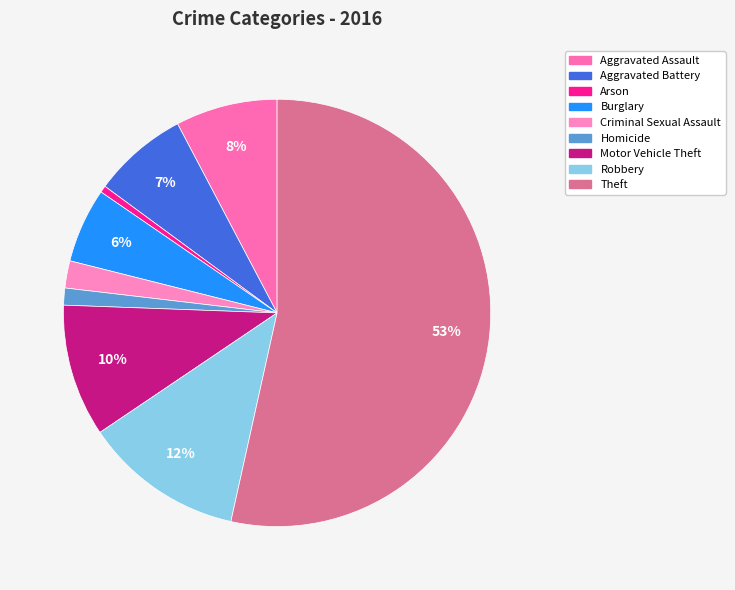

To the nearest percent, what portion does Criminal Sexual Assault represent?

2%